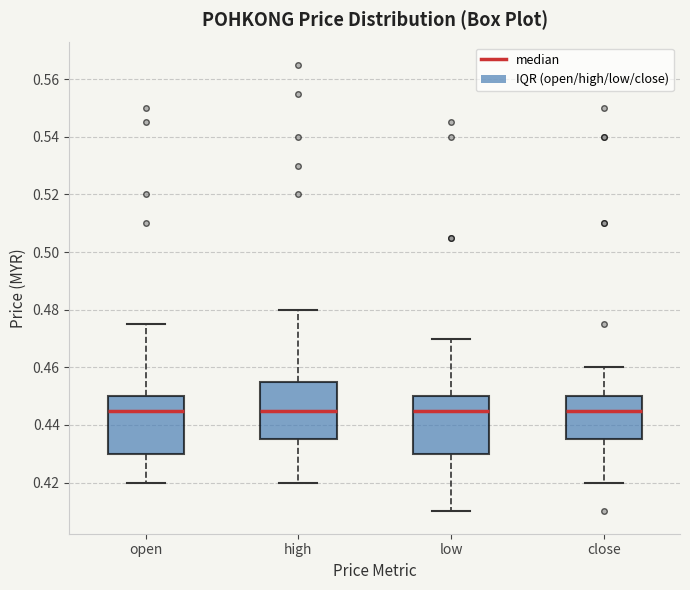

Reading left to right, transcribe this box plot: for each box, give where its median line is, the range the box spans, and where its two whiskers end, as read against the y-axis. The values are not printed on the chart, so give them approximately, as read against the axis.

open: median 0.446, box 0.430 to 0.450, whiskers 0.420 to 0.476
high: median 0.446, box 0.436 to 0.456, whiskers 0.420 to 0.480
low: median 0.446, box 0.430 to 0.450, whiskers 0.410 to 0.470
close: median 0.446, box 0.436 to 0.450, whiskers 0.420 to 0.460